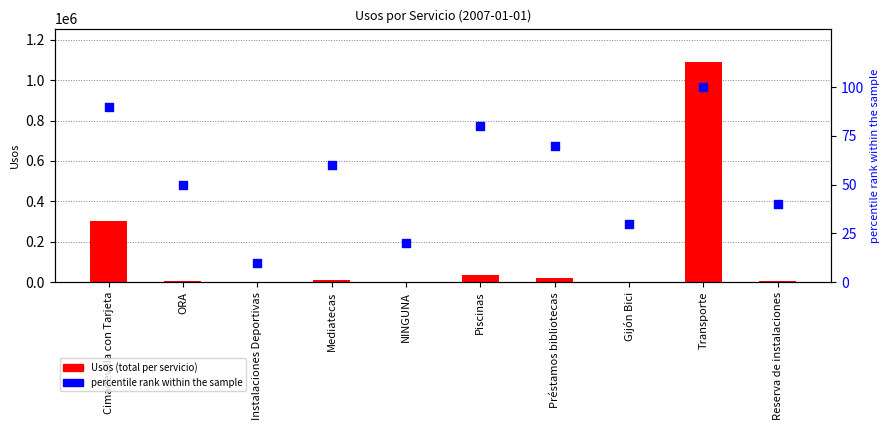

What are all the series names shown in the legend?

Usos, percentile rank within the sample